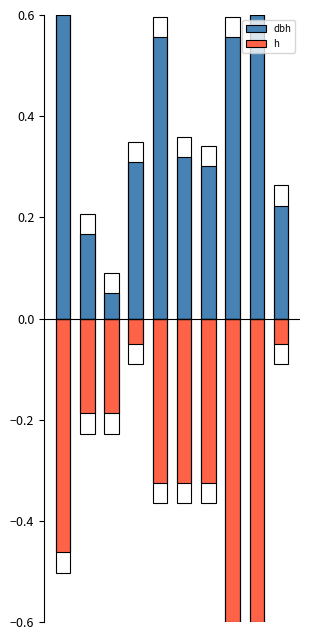

What is the maximum value shown in the chart?

0.6